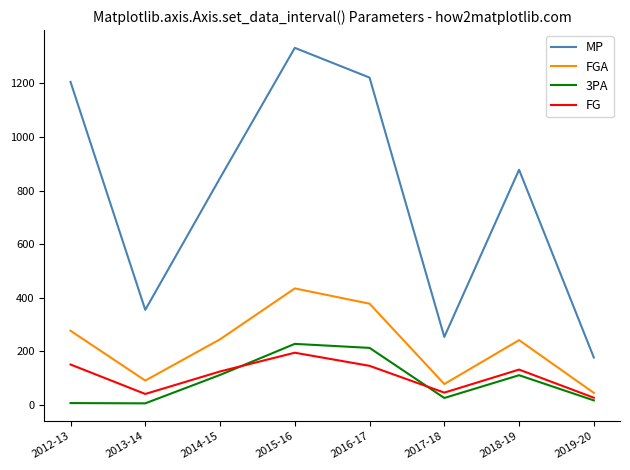

What are all the series names shown in the legend?

MP, FGA, 3PA, FG